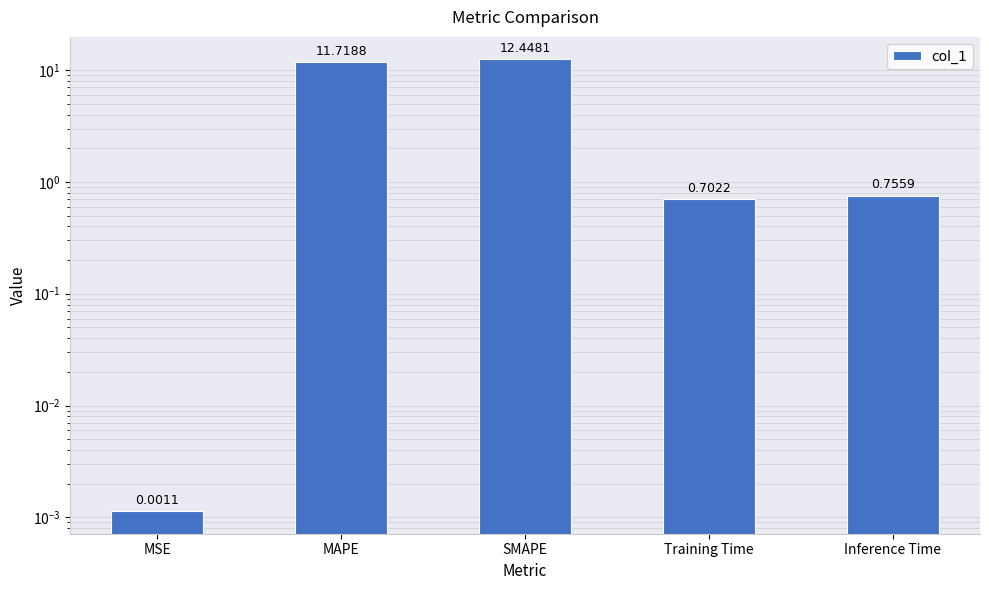

The chart shows a value of 0.0 at MSE. True or false?

False